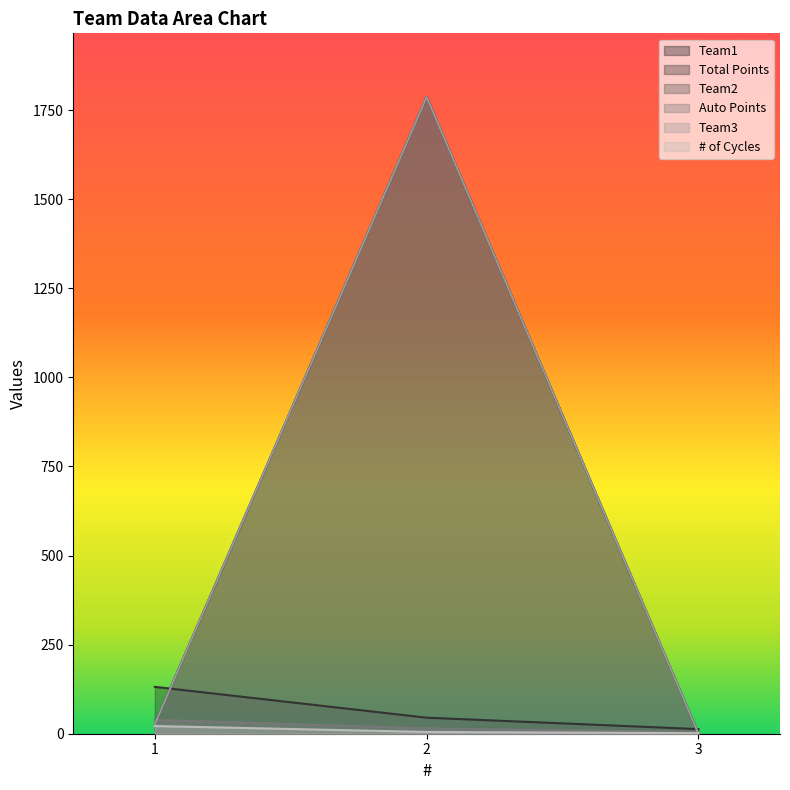

What is the approximate value of Team3 at 1?

27.0